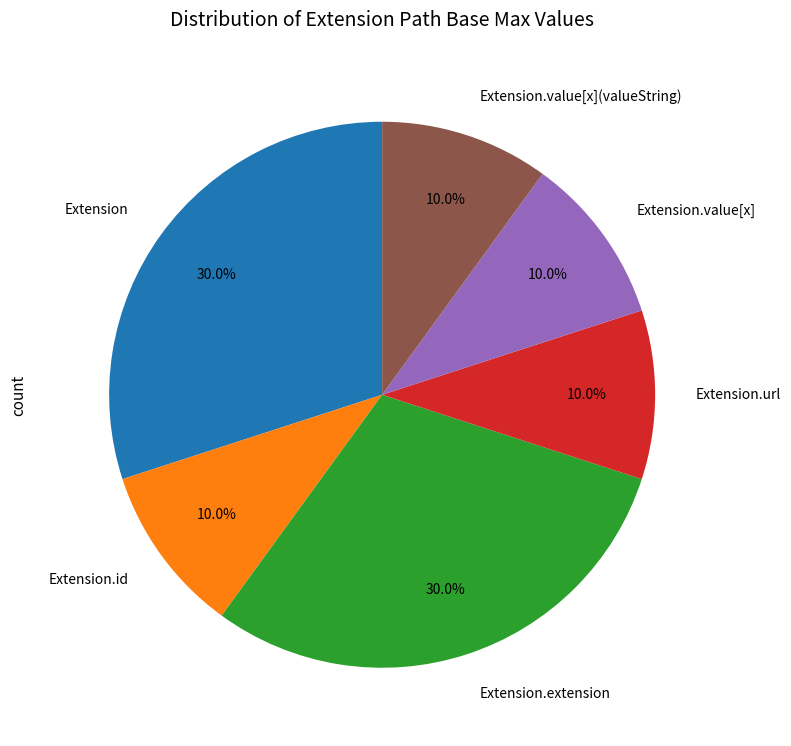

What is the total percentage of Extension and Extension.url?

40.0%